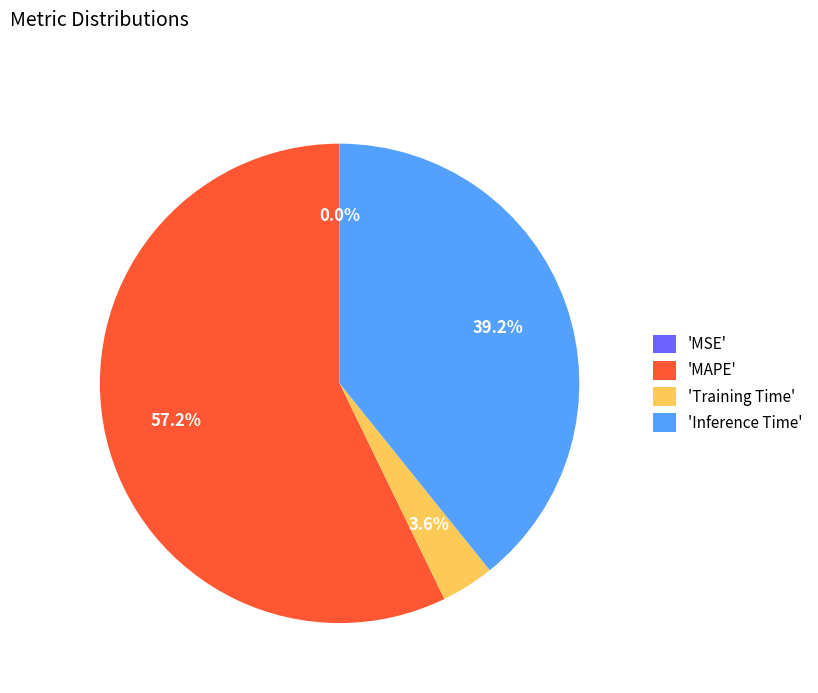

Which category has the biggest portion of the pie?

'MAPE'